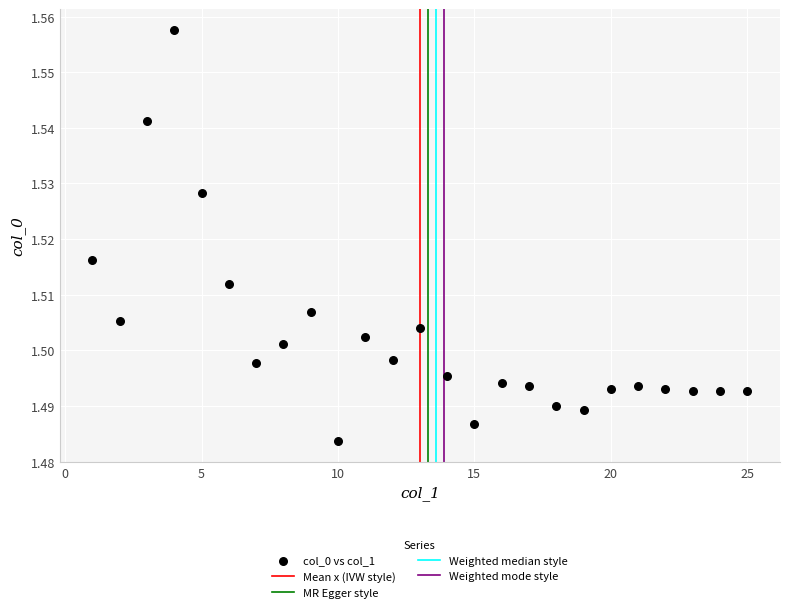

What is the range of X values (max minus min)?

24.0